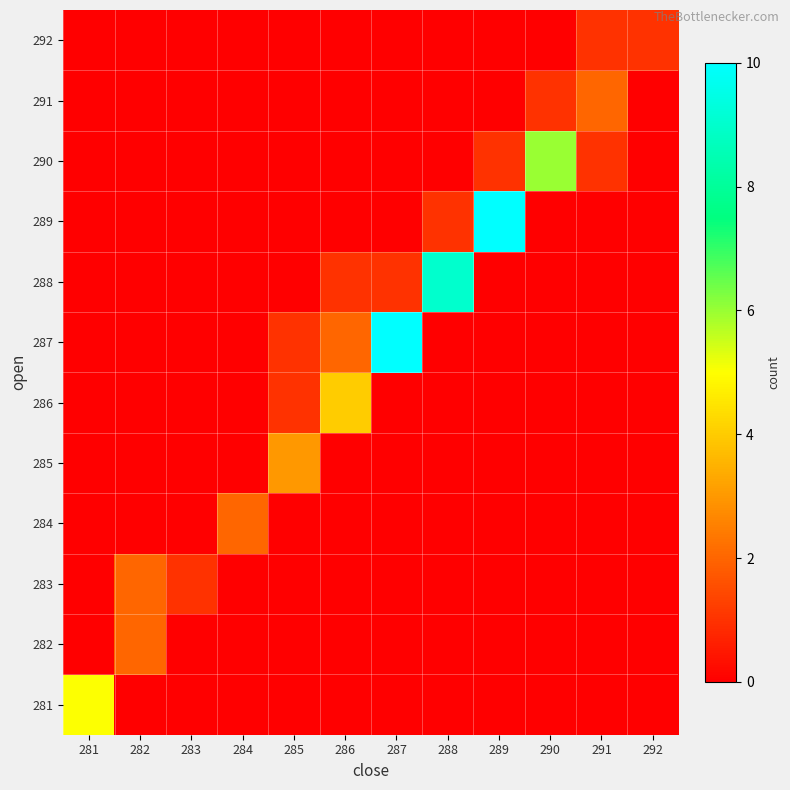

What is the greatest value displayed?

10